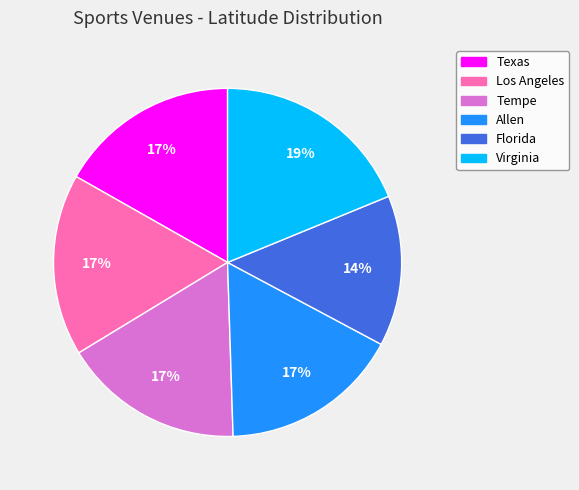

How many slices are in this pie chart?

6